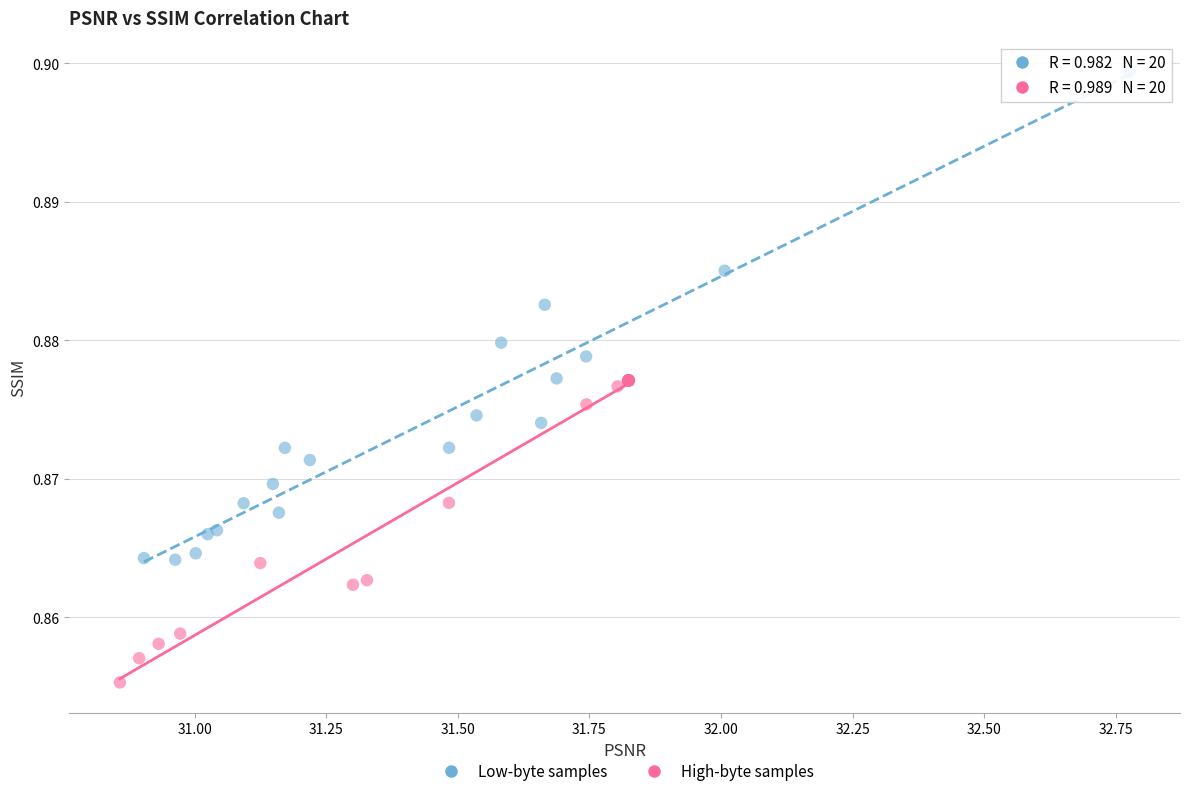

Which series contains the highest Y value?

Low-byte samples